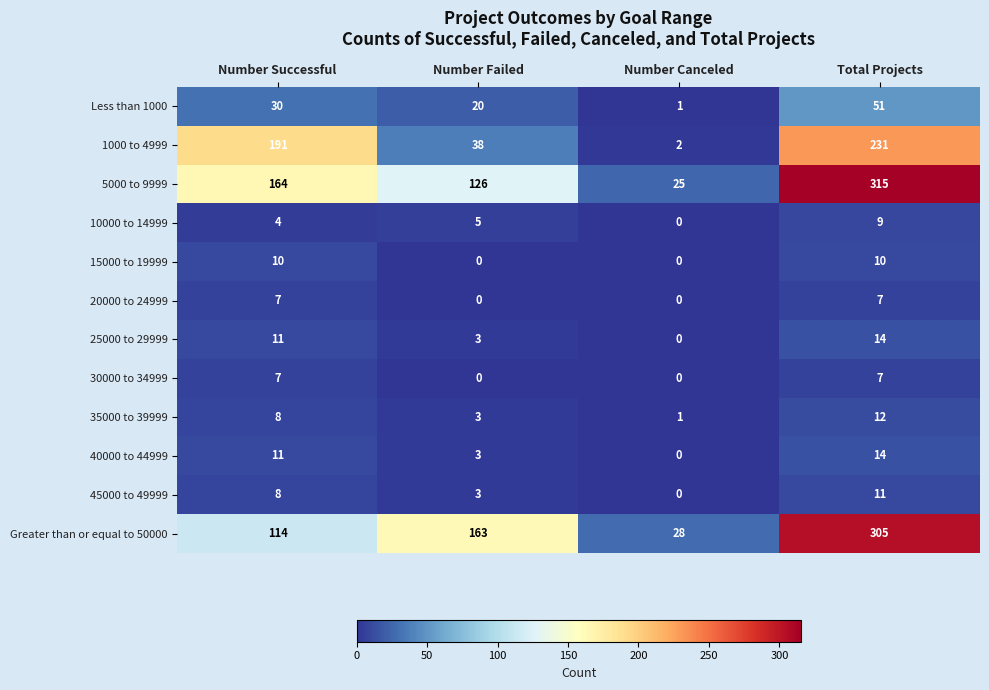

How many series are shown in this chart?

12